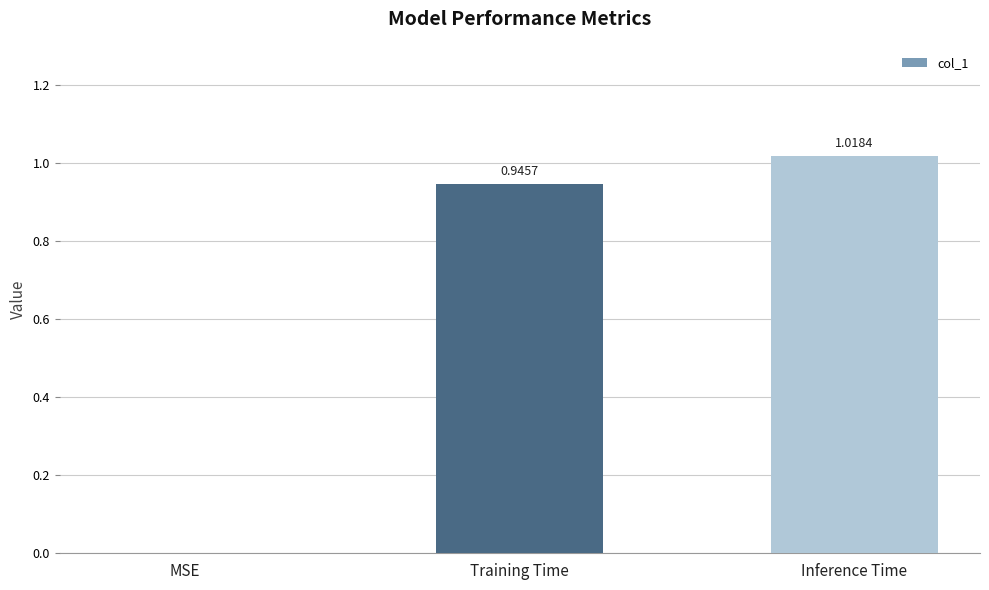

Is it true that the value at MSE is 0.0?

True